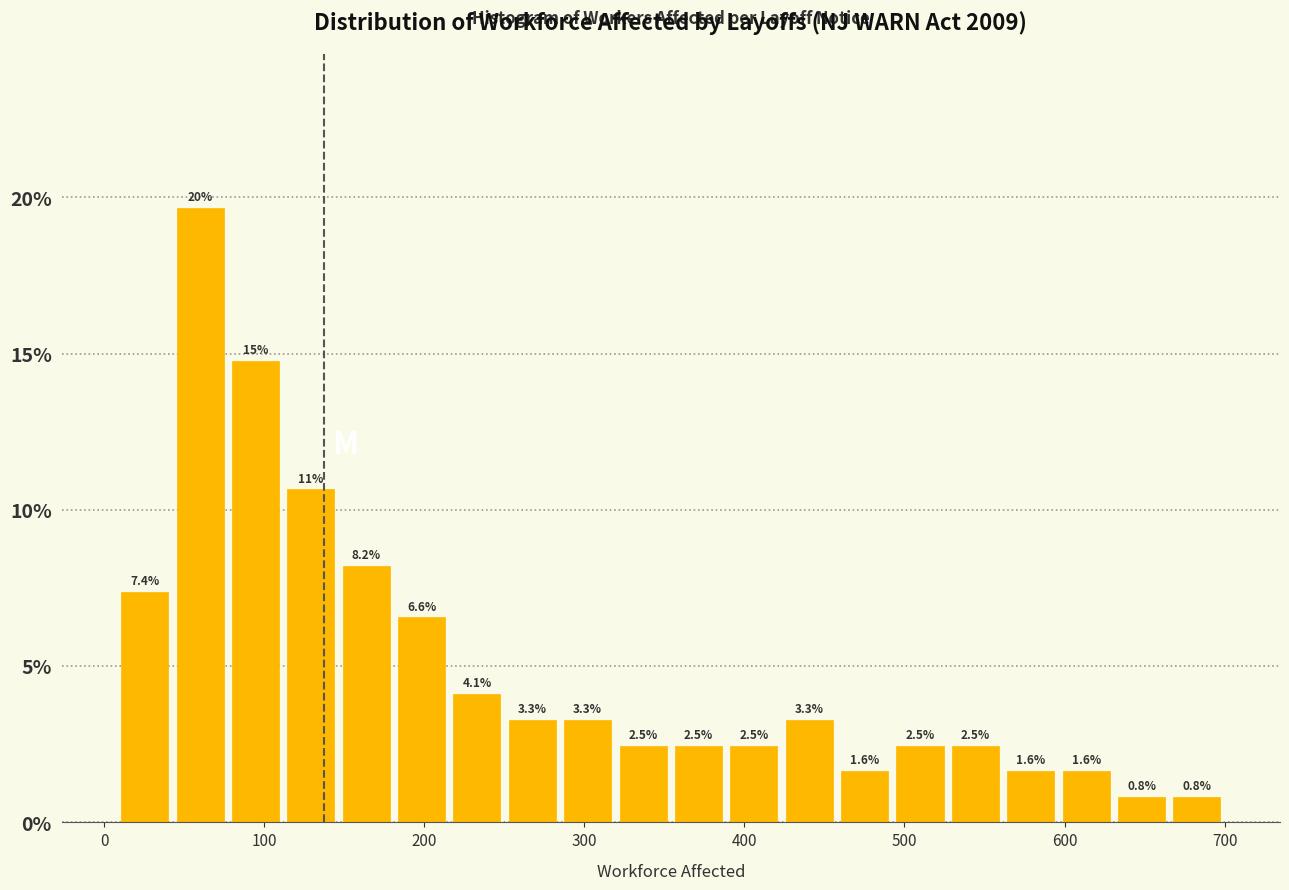

Read against the x-axis, roughly where is the centre of the tallest bar?

60